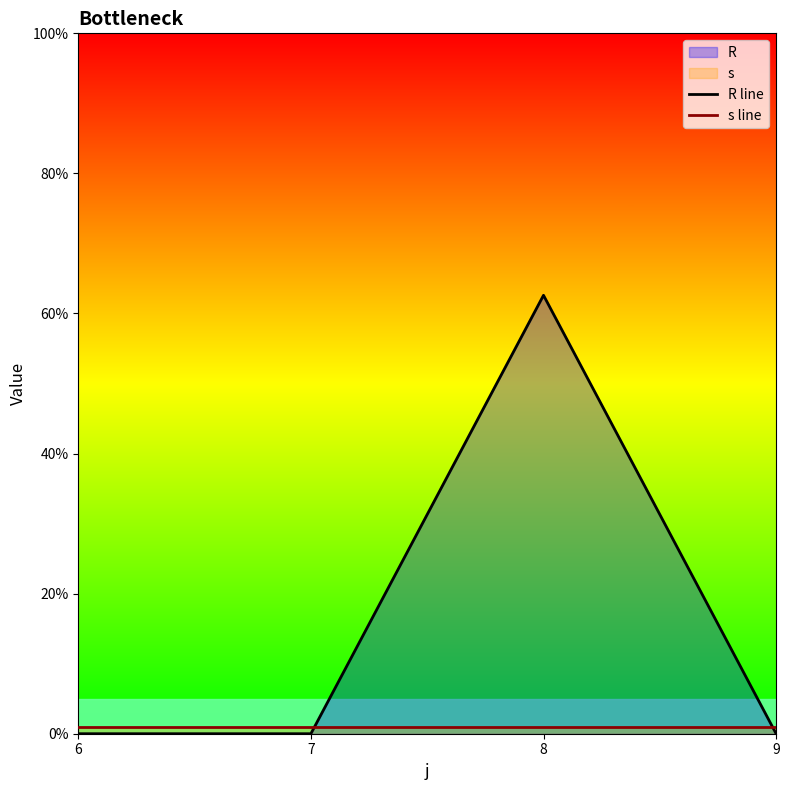

Reading left to right, list all the values displayed in this chart.

R line: 0.0	0.0	62.6	0.0
s line: 1.0	1.0	1.0	1.0